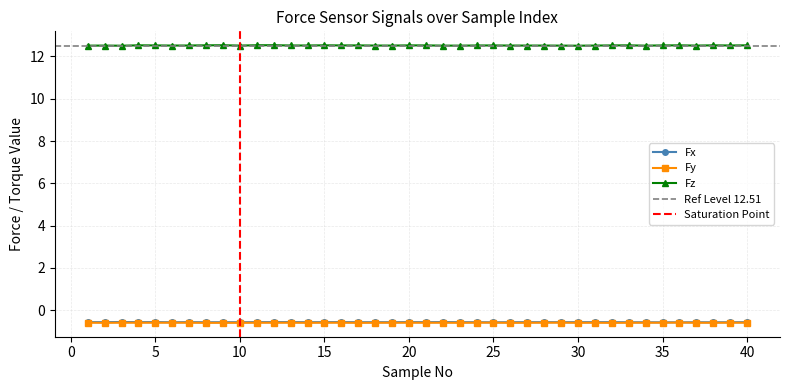

At which category is the sum across all series the highest?

12